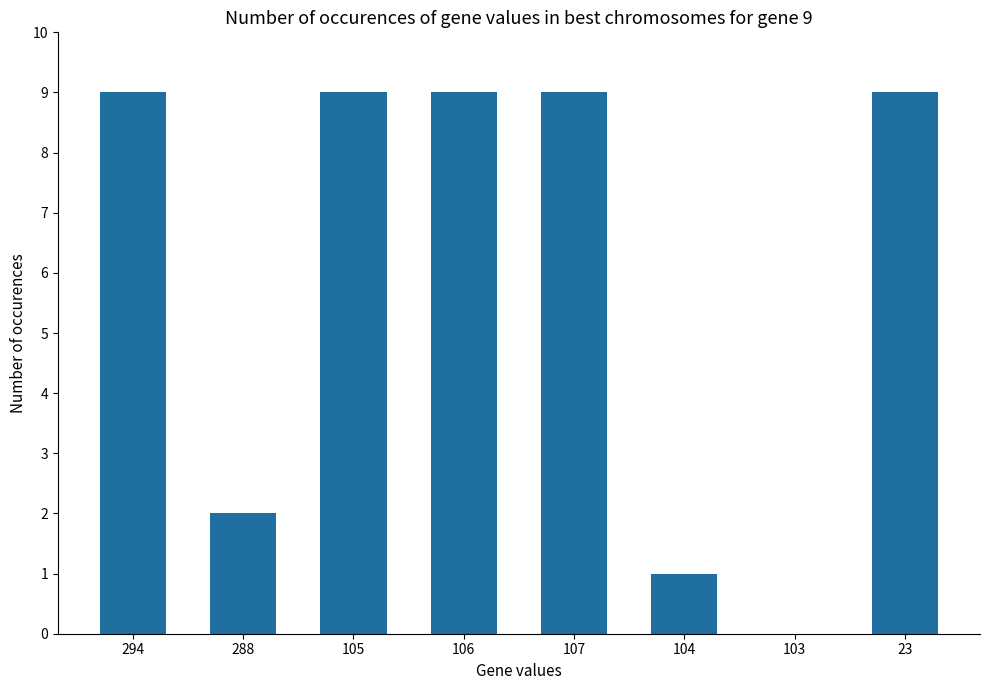

What is the maximum value shown in the chart?

9